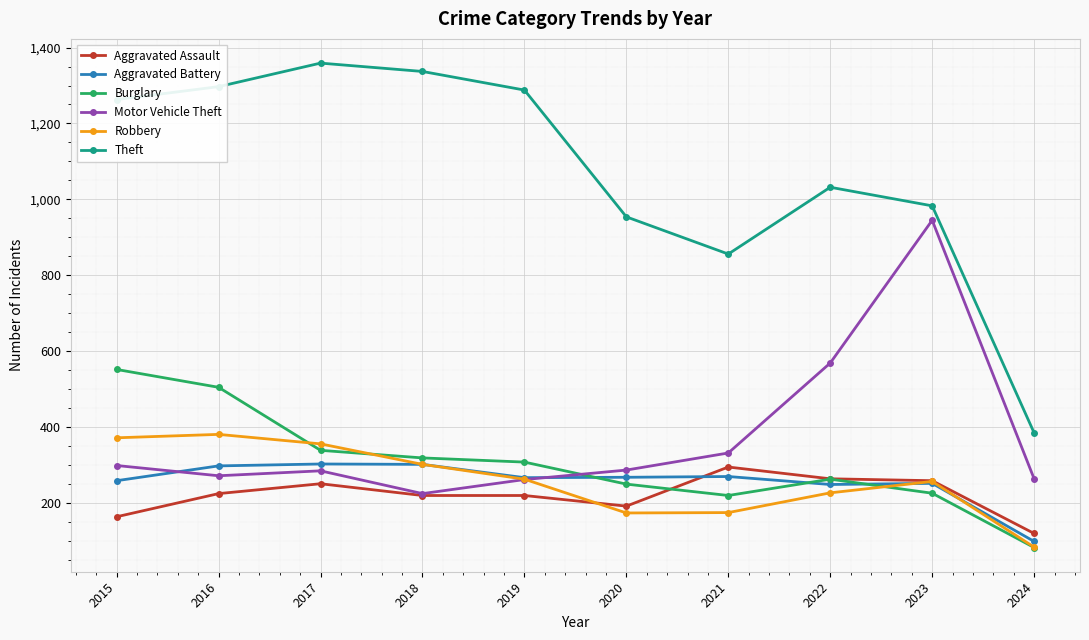

How many data points does each series have?

10